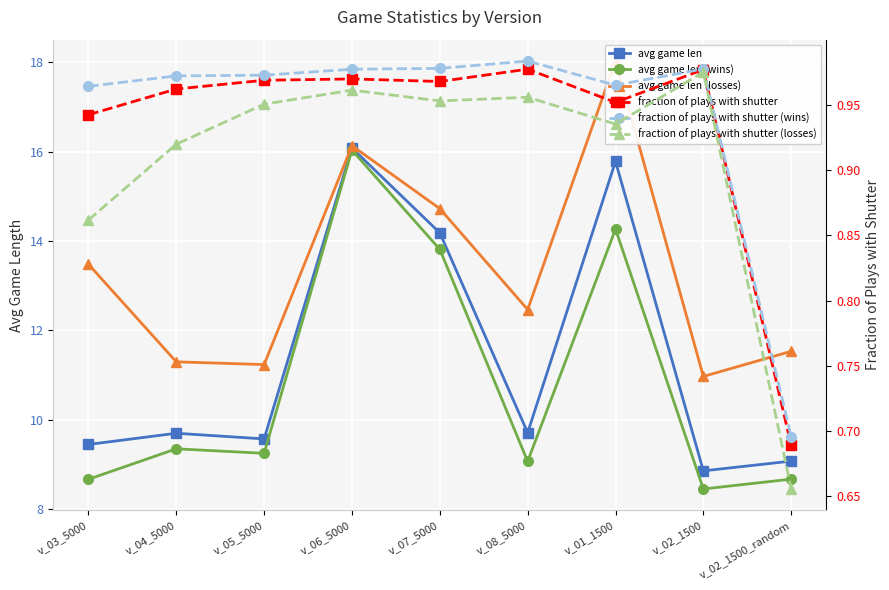

True or false: fraction of plays with shutter (losses) has more than 0 points higher than both neighbors.

True